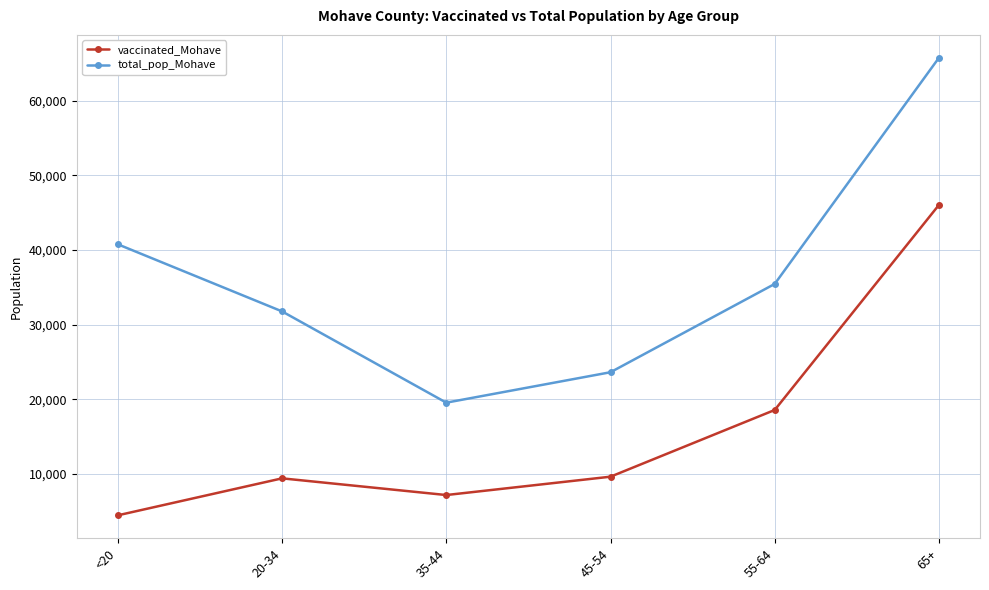

What is the difference between the maximum and second lowest values in the vaccinated_Mohave series?

38887